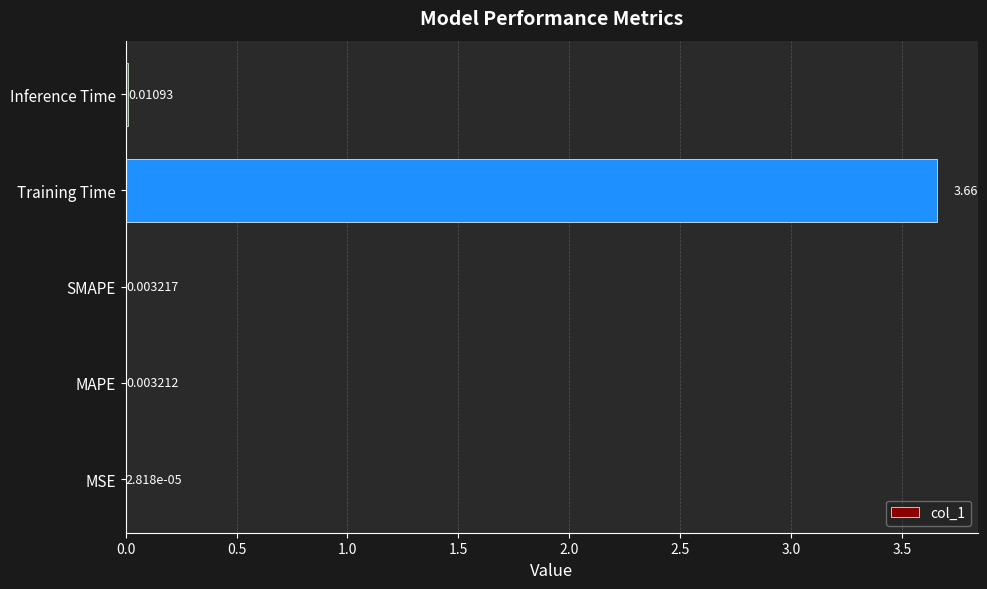

Which has a higher value, MAPE or MSE?

MAPE